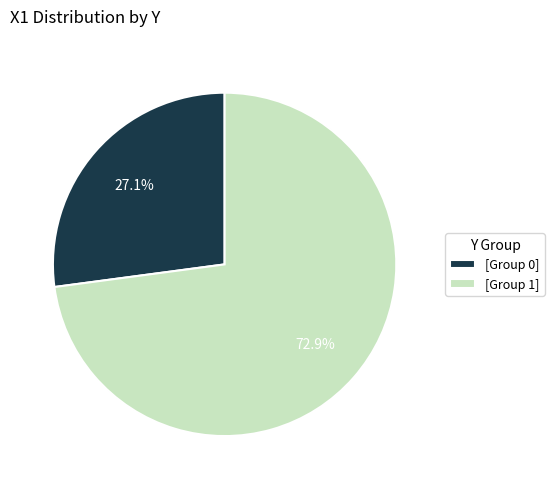

Rank the categories by value from lowest to highest.

[Group 0], [Group 1]